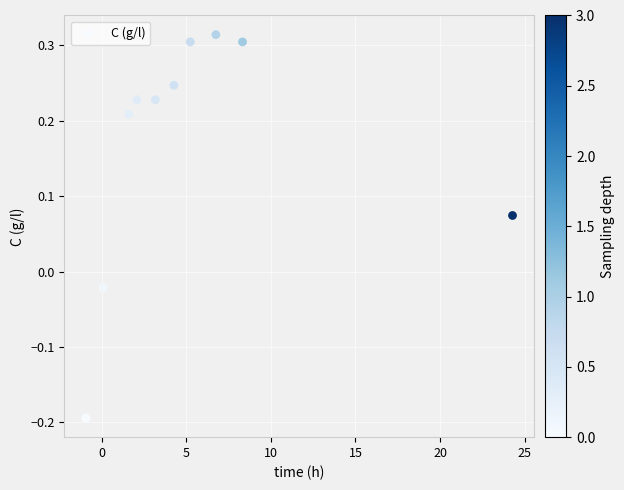

What is the range of X values (max minus min)?

25.2